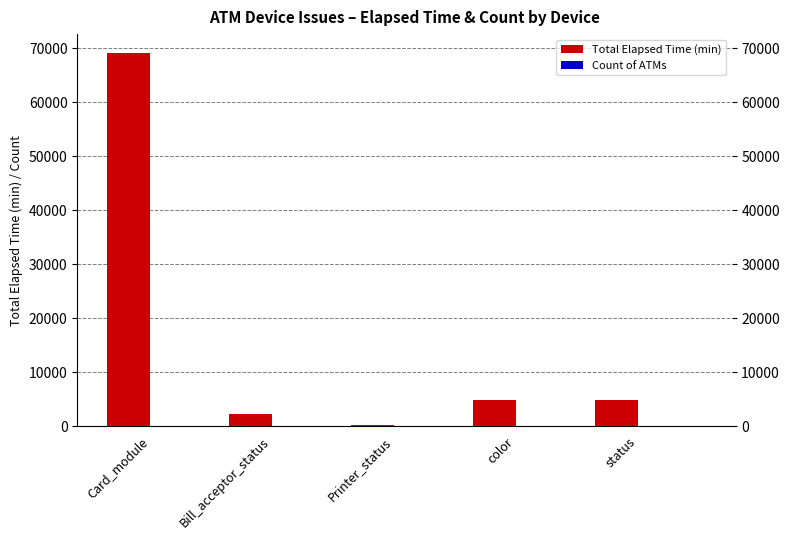

The Total Elapsed Time (min) series shows 4886 at status. True or false?

True